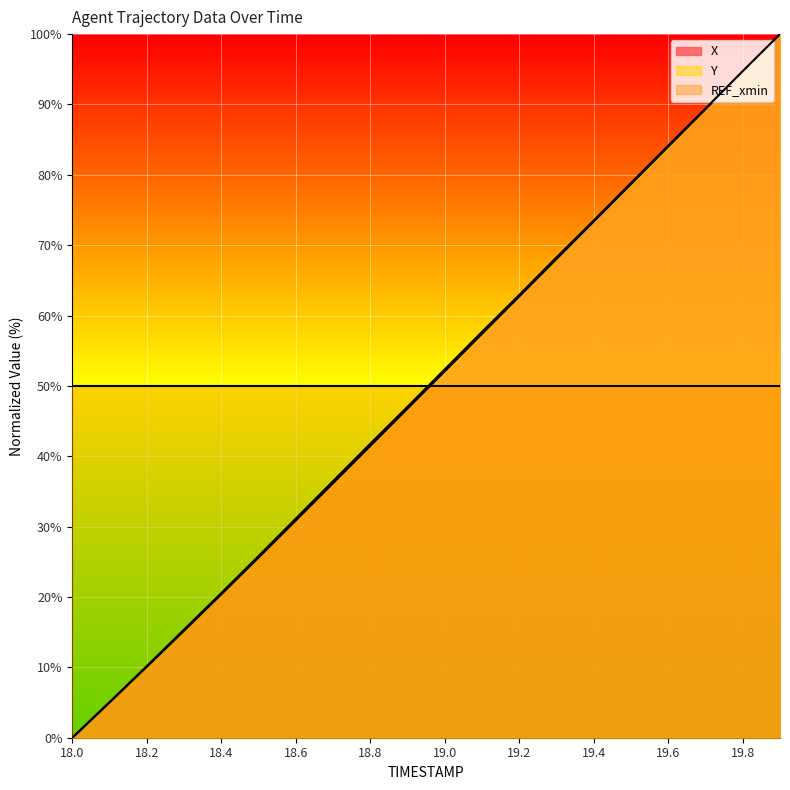

How many lines are shown in the chart?

3